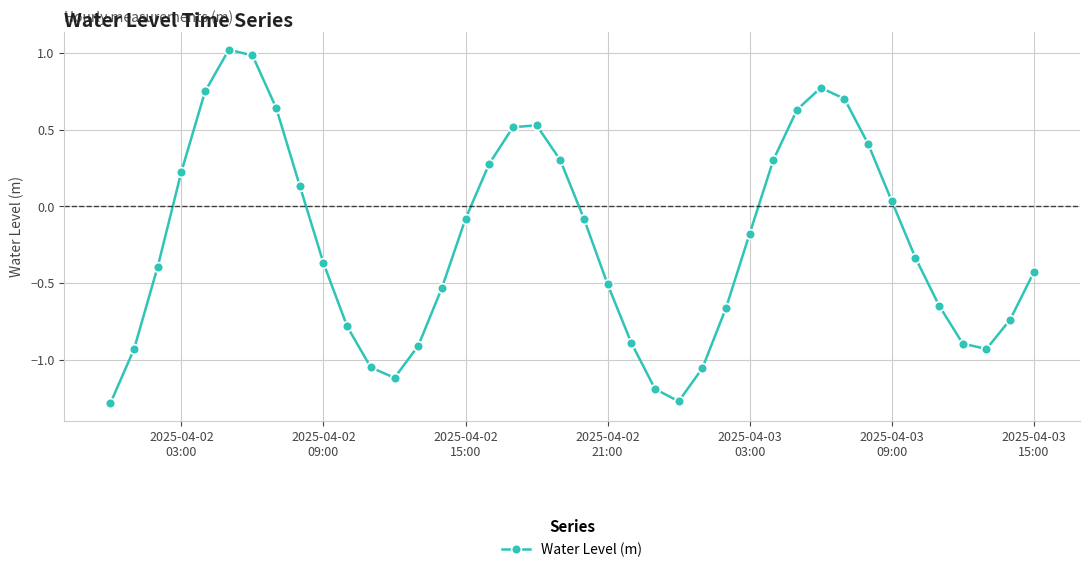

How many lines are shown in the chart?

1